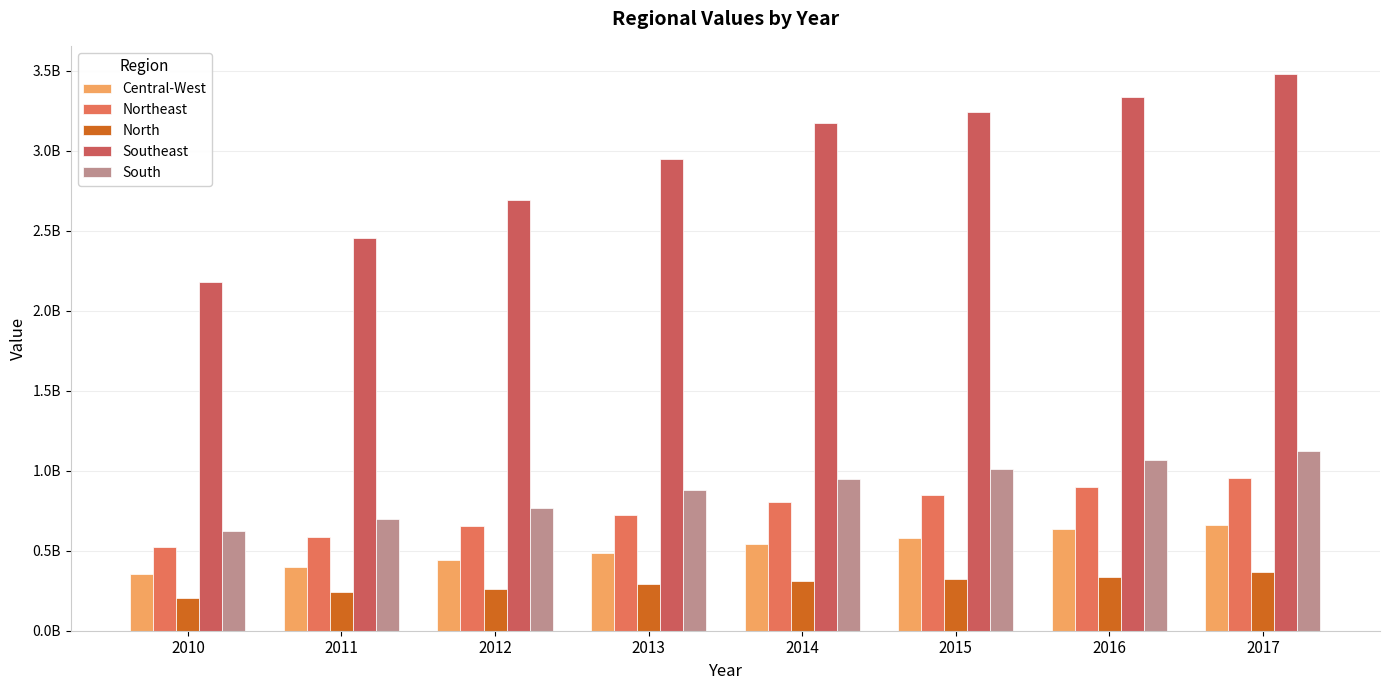

Does the chart contain stacked bars?

No